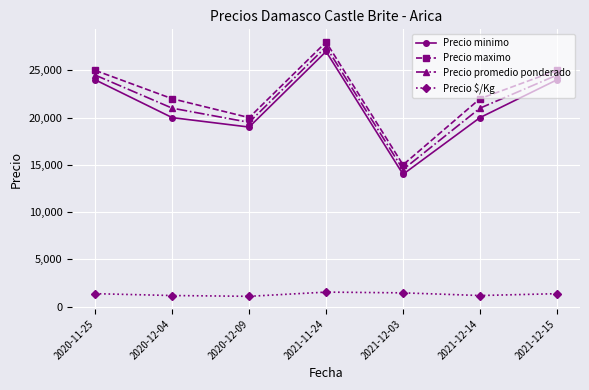

Rank the series by their maximum value, from lowest to highest.

Precio $/Kg, Precio minimo, Precio promedio ponderado, Precio maximo